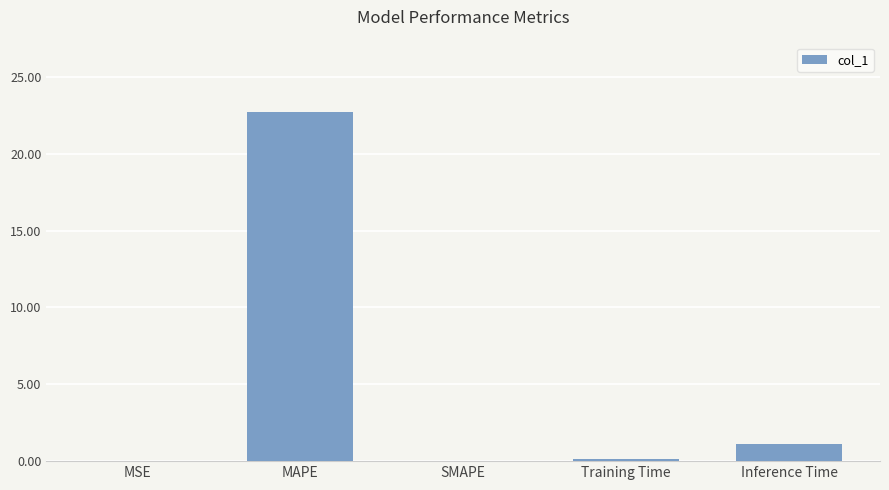

True or false: the data shows 0.0 at MSE.

True